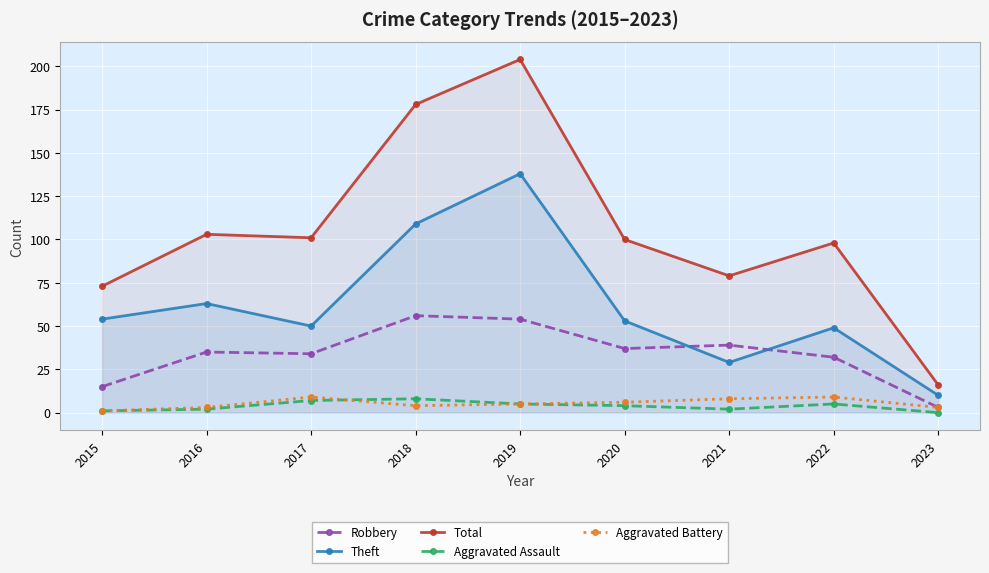

The value of Theft at 2022 is 49. True or false?

True